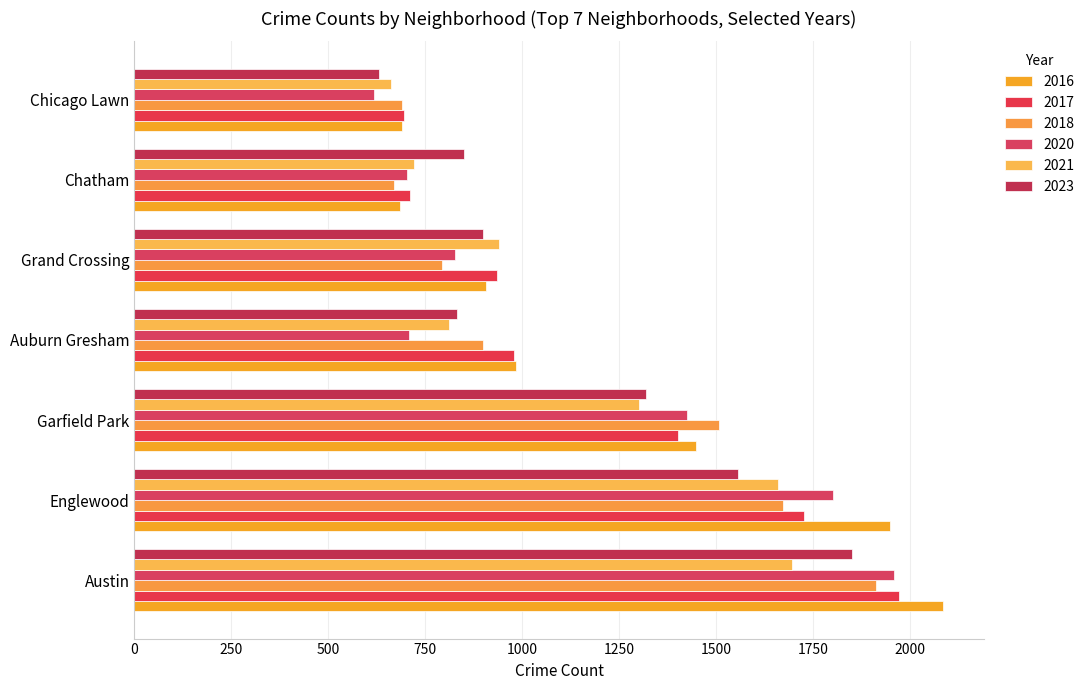

What are all the series names shown in the legend?

2016, 2017, 2018, 2020, 2021, 2023